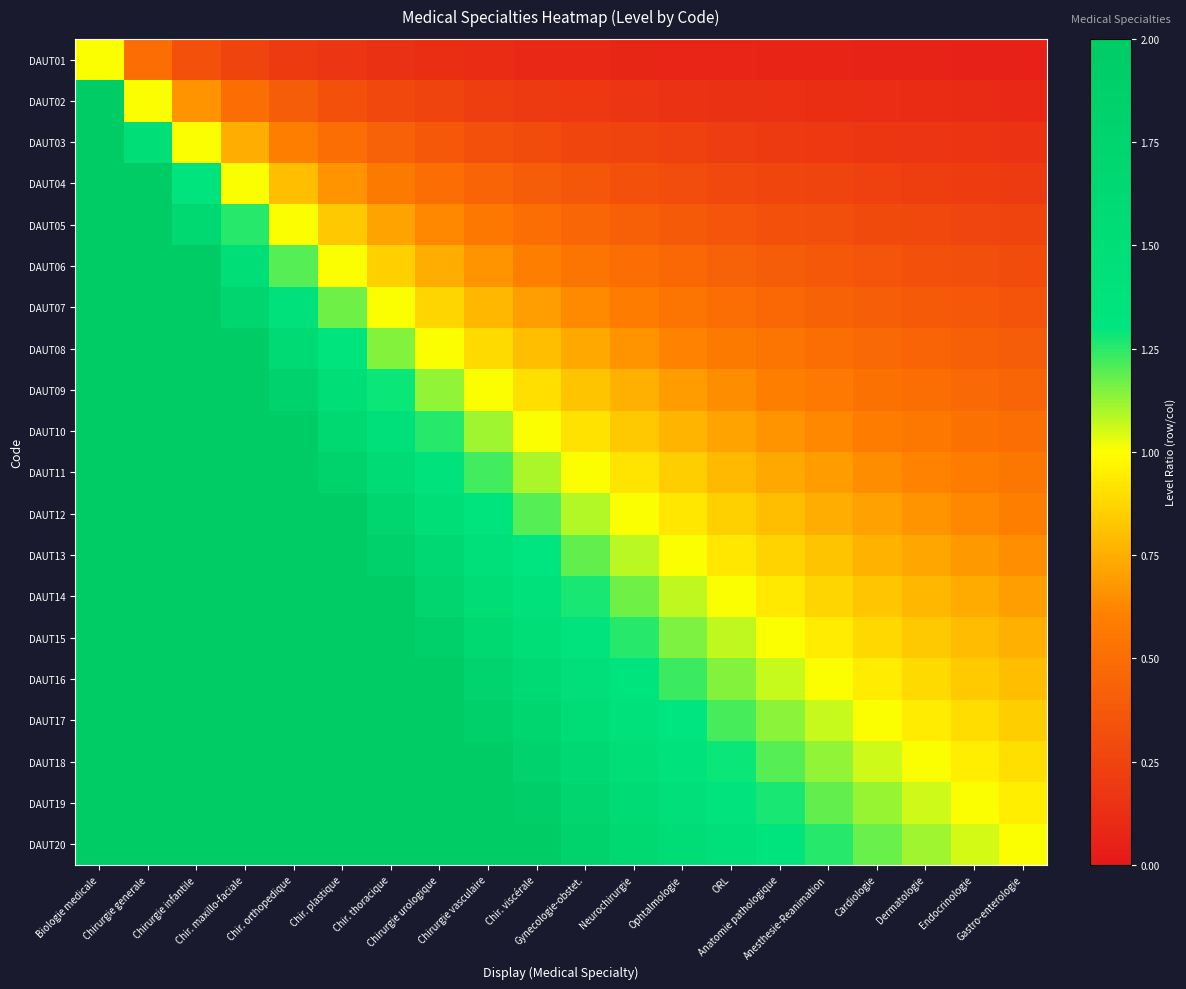

At how many categories does at least one series exceed 4?

4